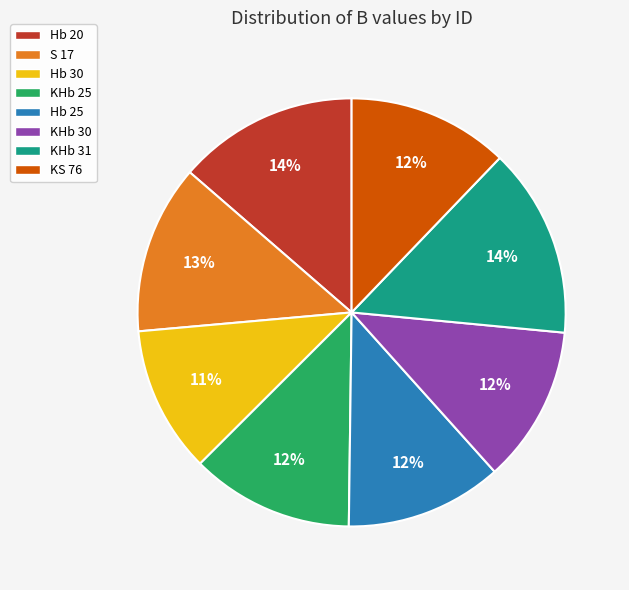

Count the number of slices in the pie.

8